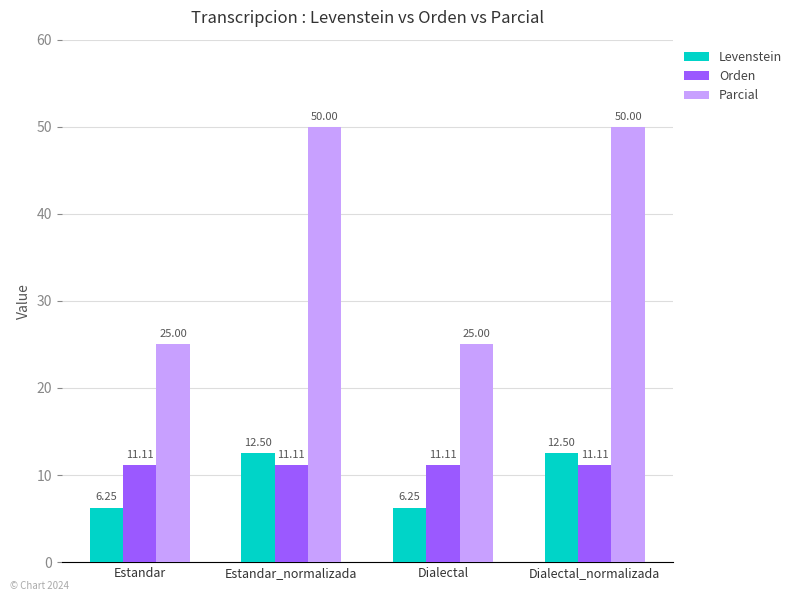

List the series in order of their peak value, highest first.

Parcial, Levenstein, Orden